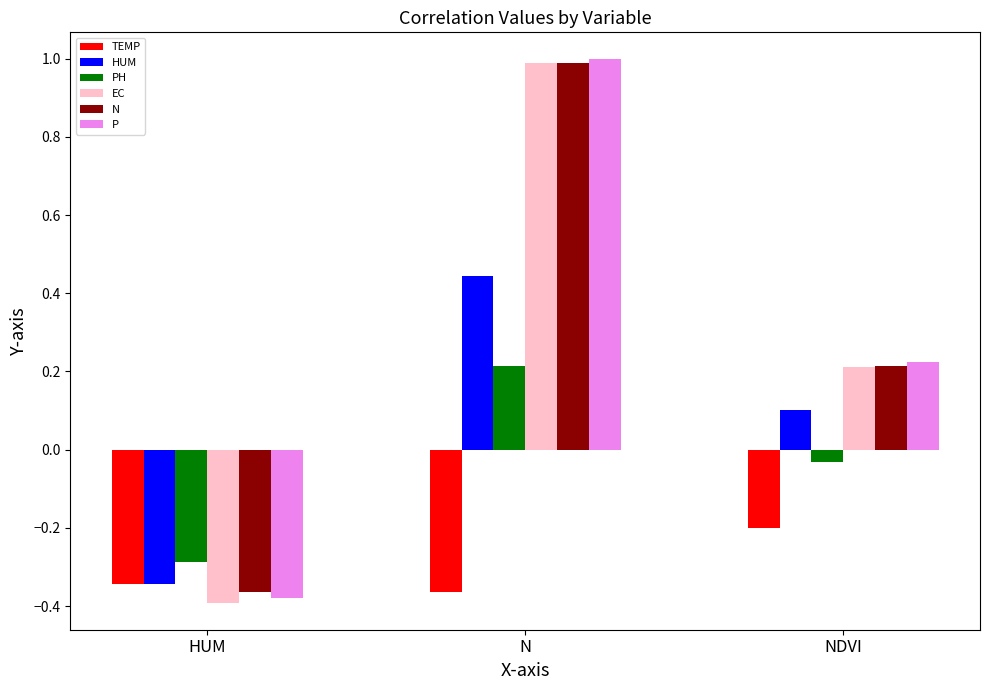

True or false: HUM has a value of -0.3 at HUM.

True